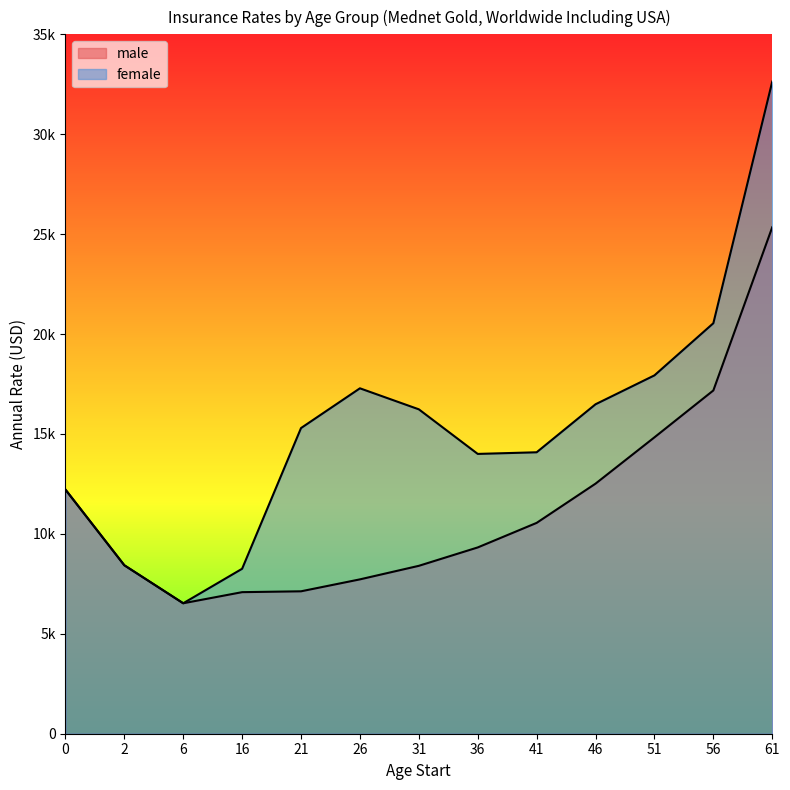

What is the sum of the female values at 41 and 61?

46718.8